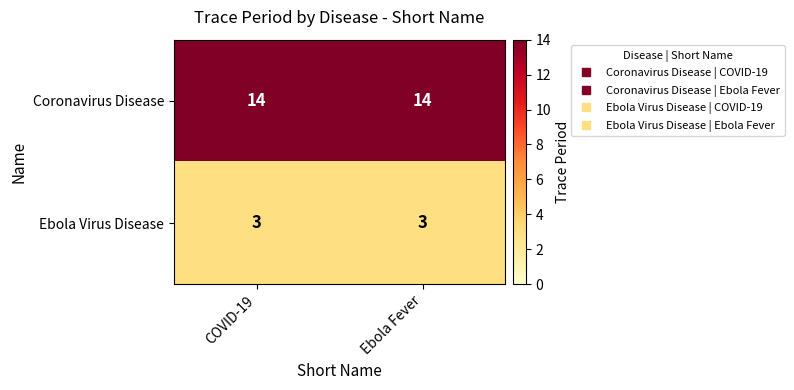

The Ebola Virus Disease series shows 3 at COVID-19. True or false?

True